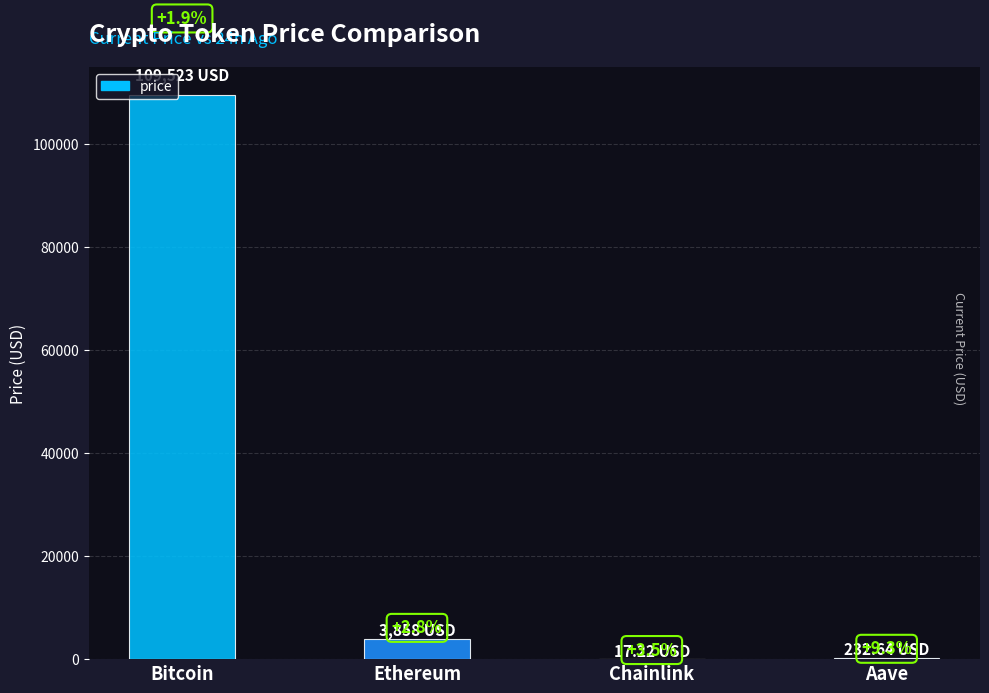

Reading left to right, extract all data points from this chart.

109523.0	3858.1	17.2	232.6